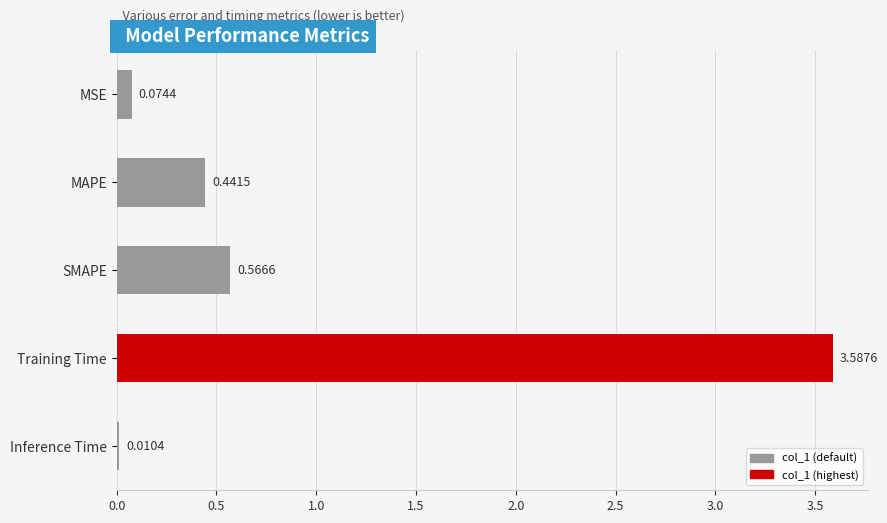

What is the change in value from MSE to Training Time?

+3.5